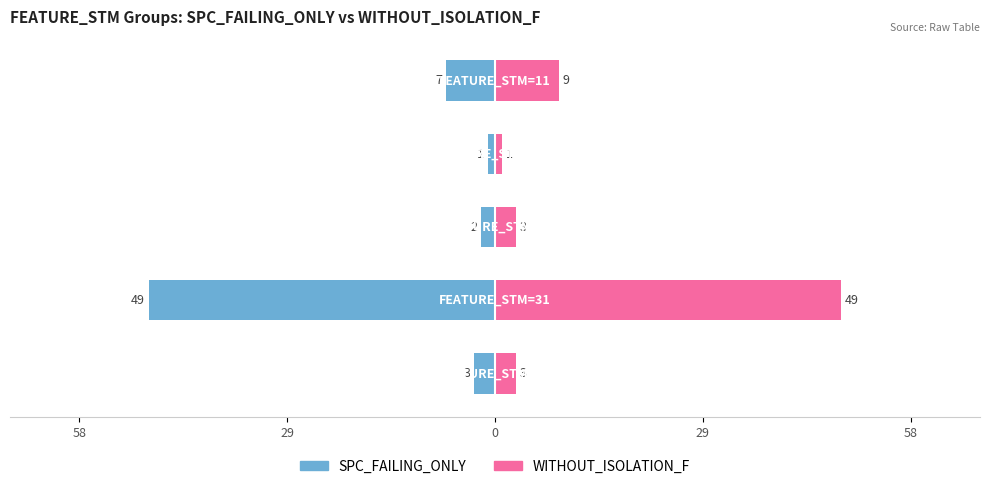

Is the value of SPC_FAILING_ONLY at 29 greater than the value of WITHOUT_ISOLATION_F at 0?

No